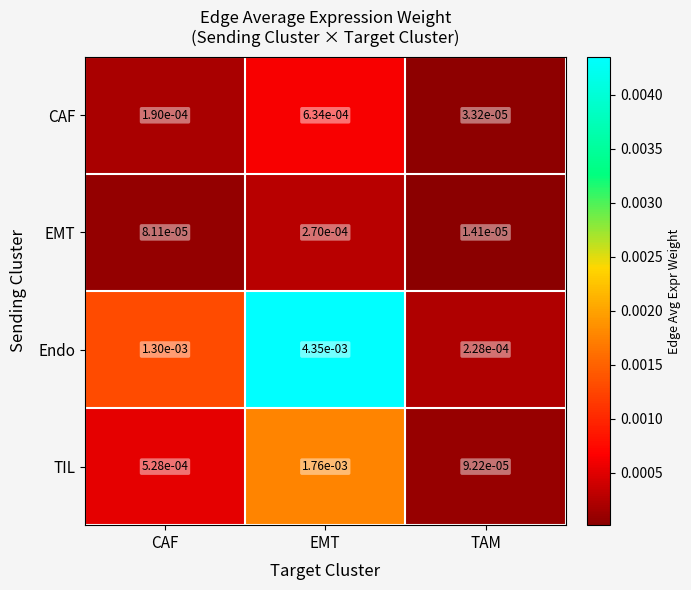

Which series has the largest range (max minus min)?

Endo